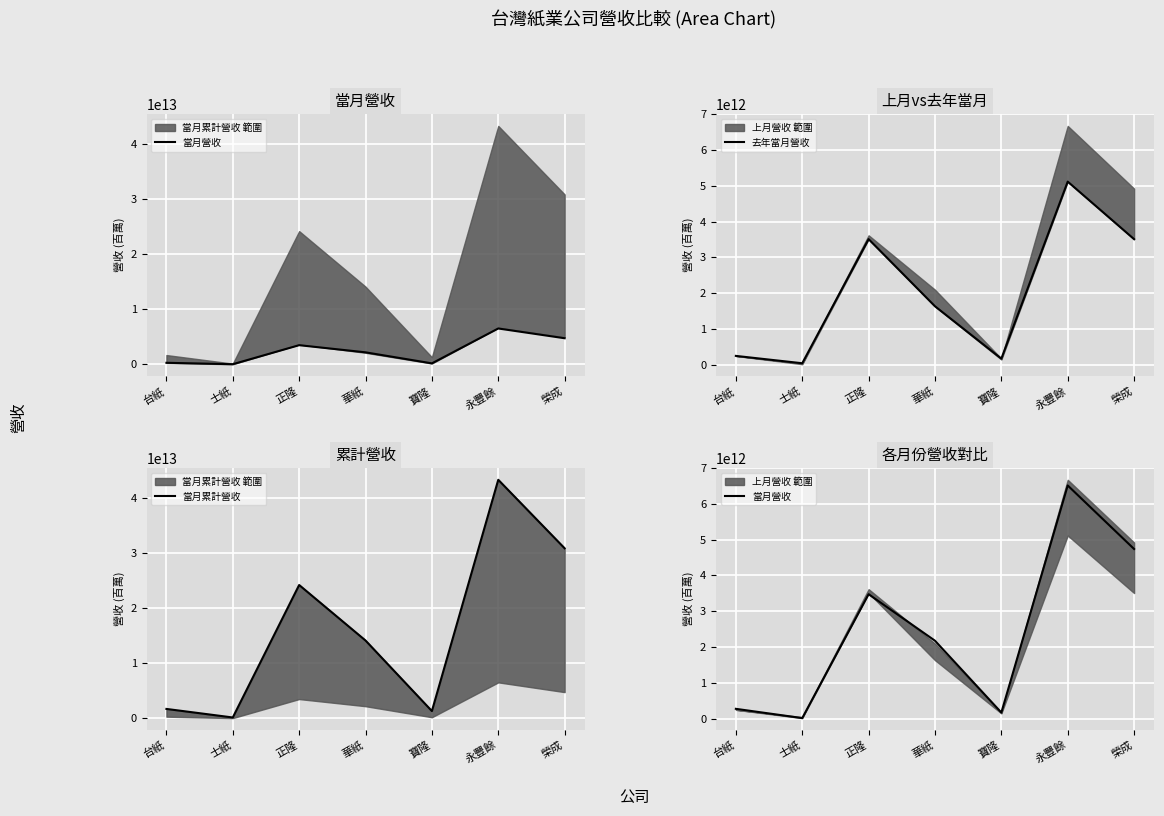

At which category does 當月營收 reach its first local peak?

正隆